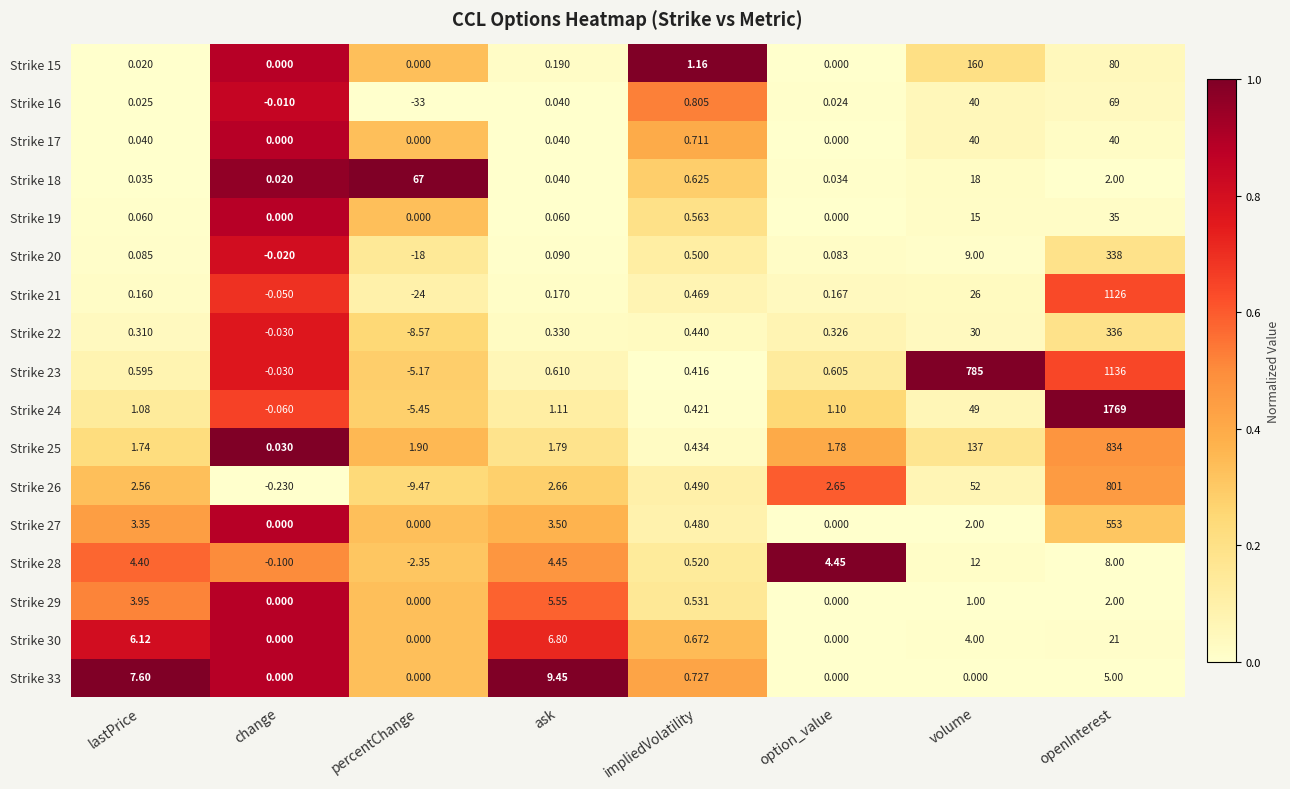

At which category is the sum across all series the highest?

openInterest